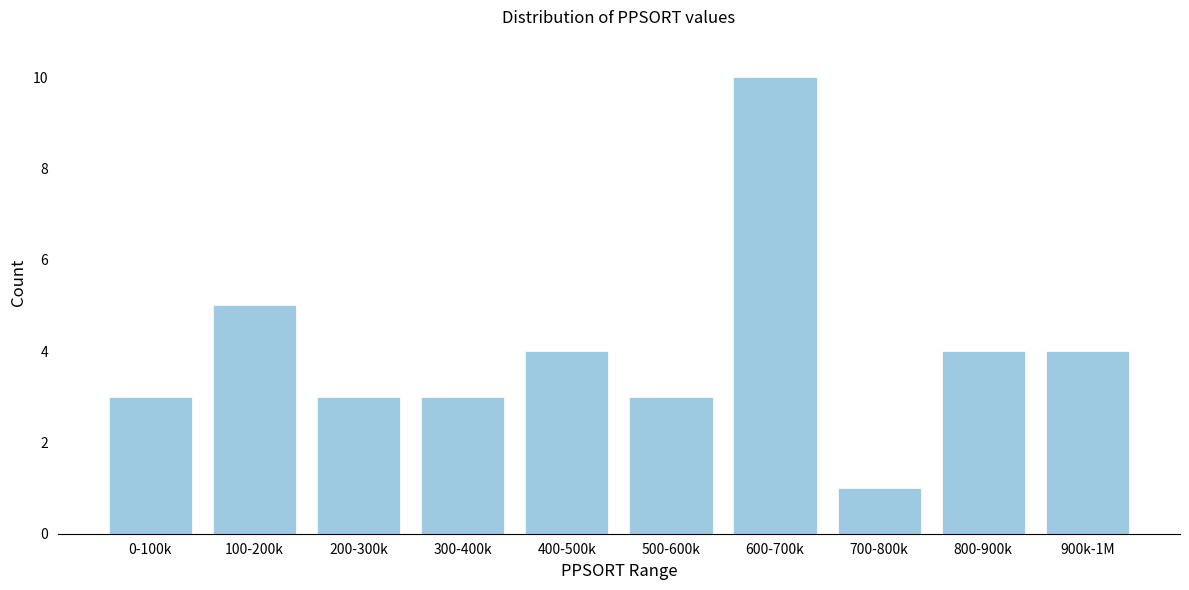

Reading left to right, transcribe all the data shown in this chart.

0-100k=3	100-200k=5	200-300k=3	300-400k=3	400-500k=4	500-600k=3	600-700k=10	700-800k=1	800-900k=4	900k-1M=4